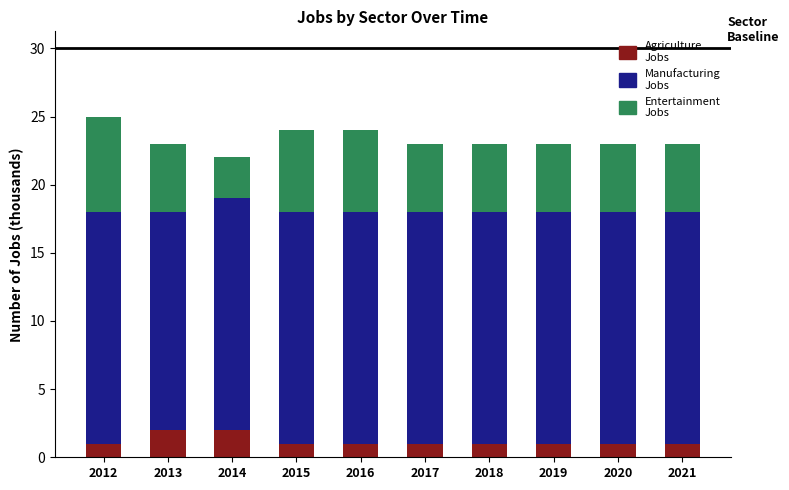

What is the total value across all series at 2021?

23